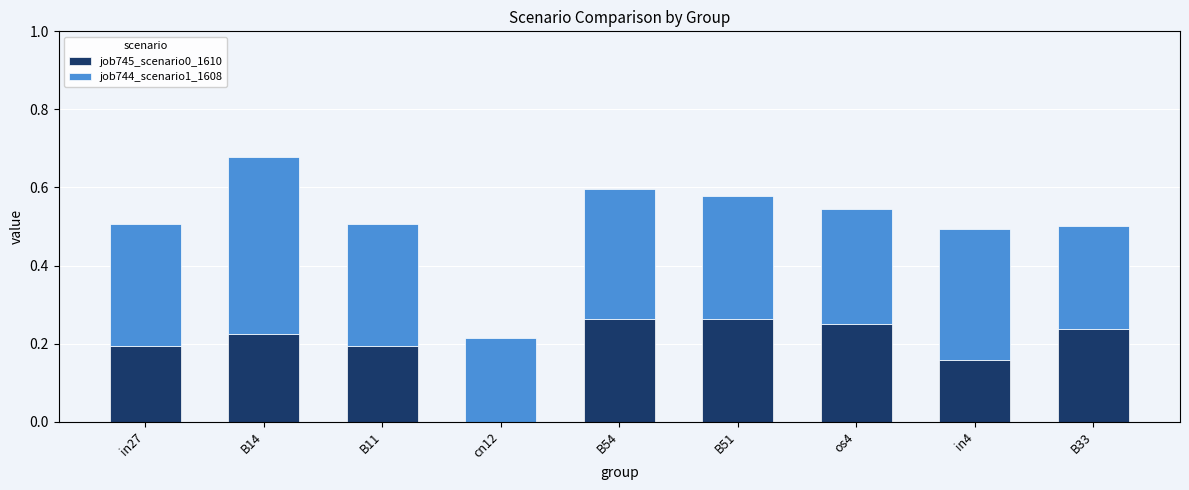

What are all the series names shown in the legend?

job745_scenario0_1610, job744_scenario1_1608